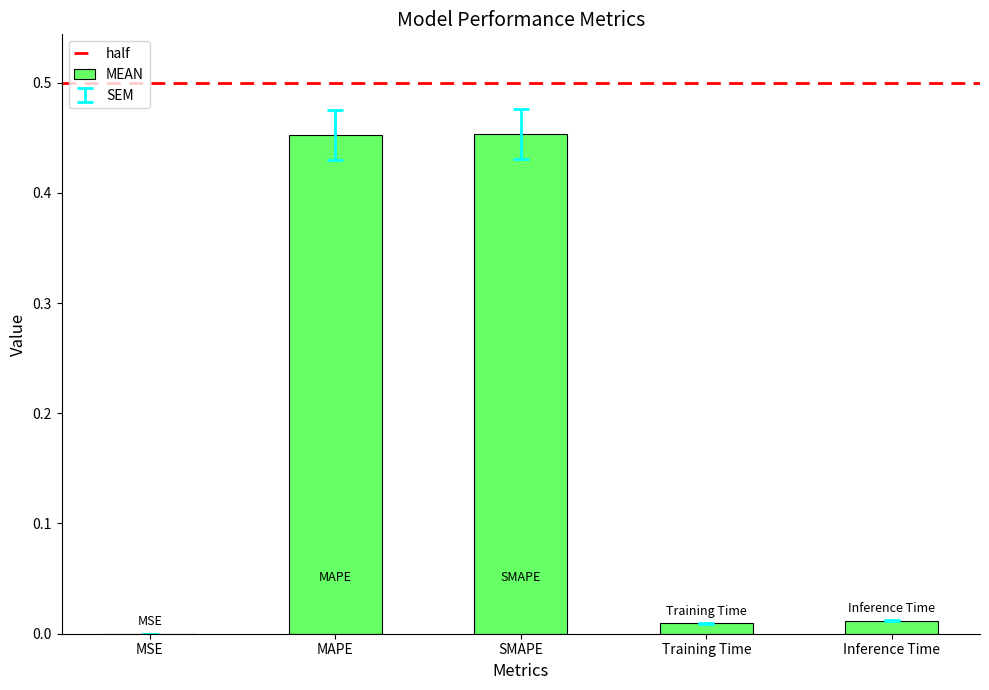

The chart shows a value of 0.0 at Inference Time. True or false?

True